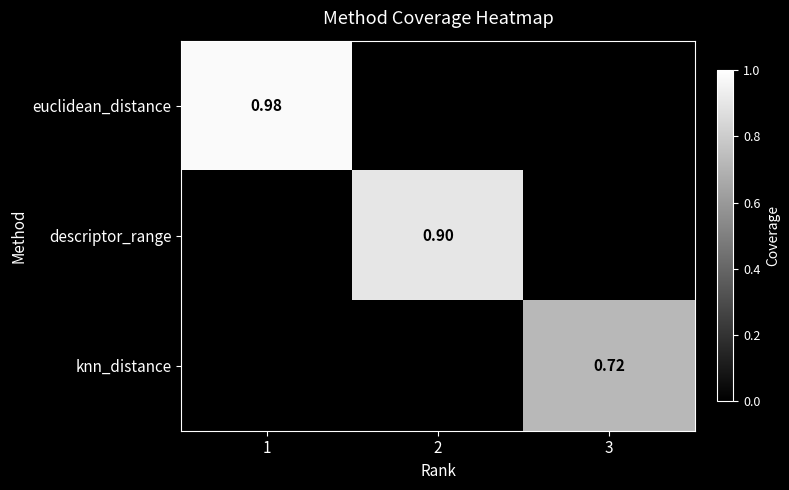

Is it true that knn_distance equals 0.5 at 3?

False